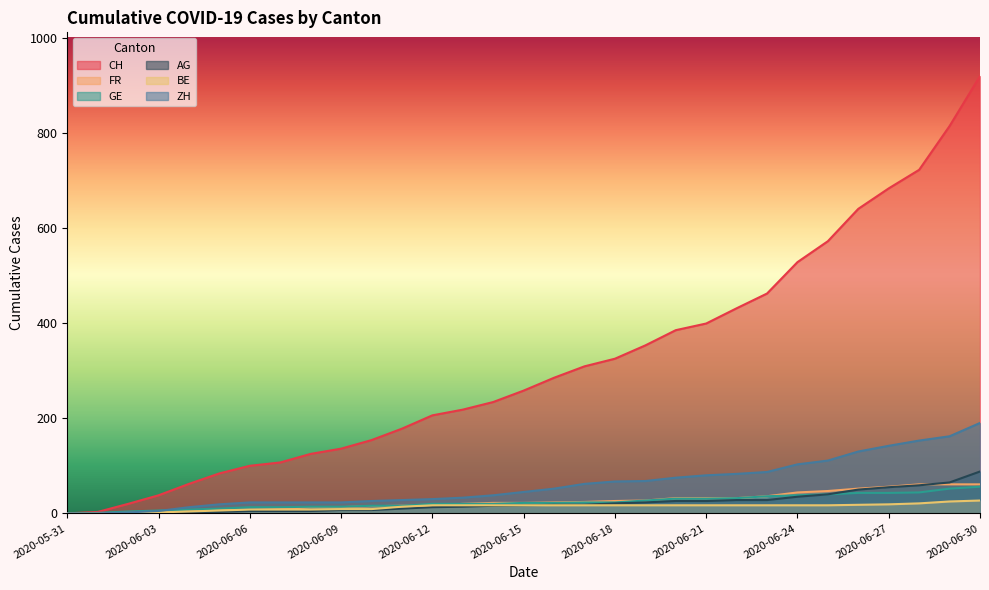

What are all the series names shown in the legend?

CH, FR, GE, AG, BE, ZH